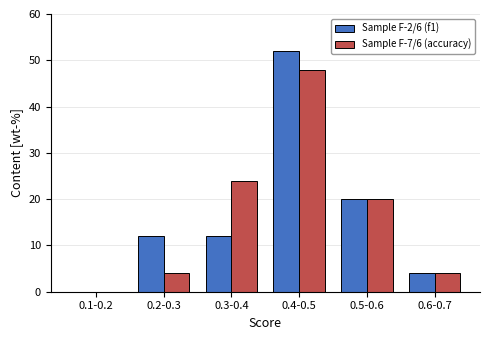

Reading left to right, list all the values displayed in this chart.

Sample F-2/6 (f1): 0.1-0.2=0	0.2-0.3=12	0.3-0.4=12	0.4-0.5=52	0.5-0.6=20	0.6-0.7=4
Sample F-7/6 (accuracy): 0.1-0.2=0	0.2-0.3=4	0.3-0.4=24	0.4-0.5=48	0.5-0.6=20	0.6-0.7=4